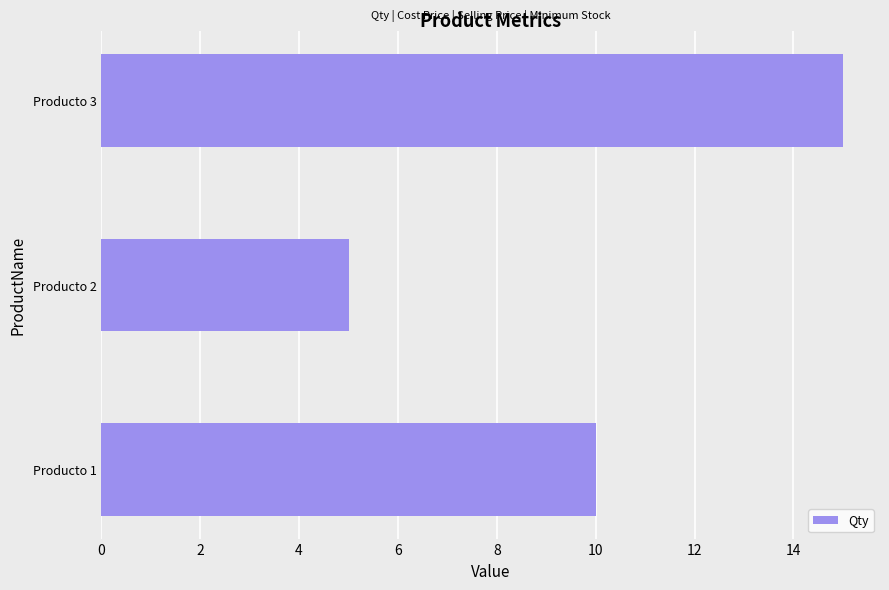

What is the change in value from Producto 1 to Producto 2?

-5